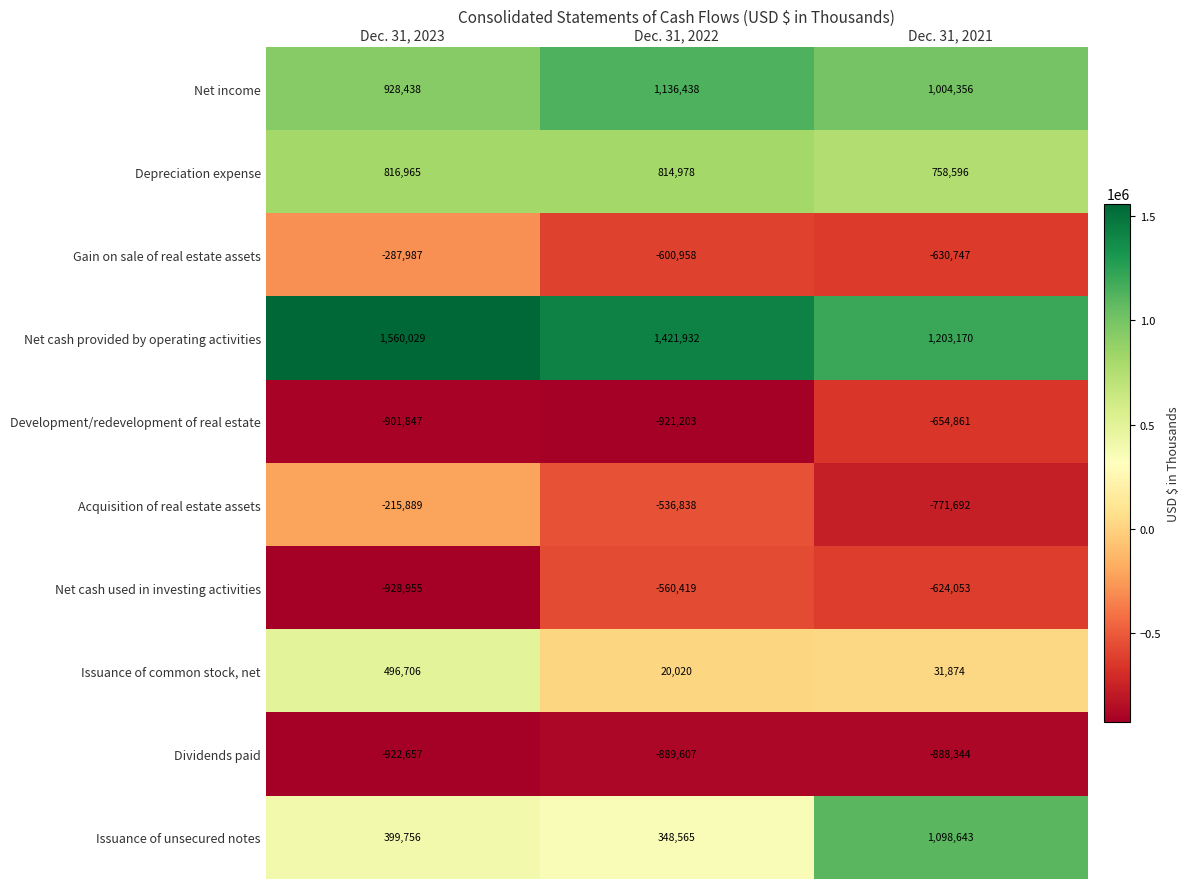

What is the sum of the Dividends paid values at Dec. 31, 2022 and Dec. 31, 2023?

-1812264